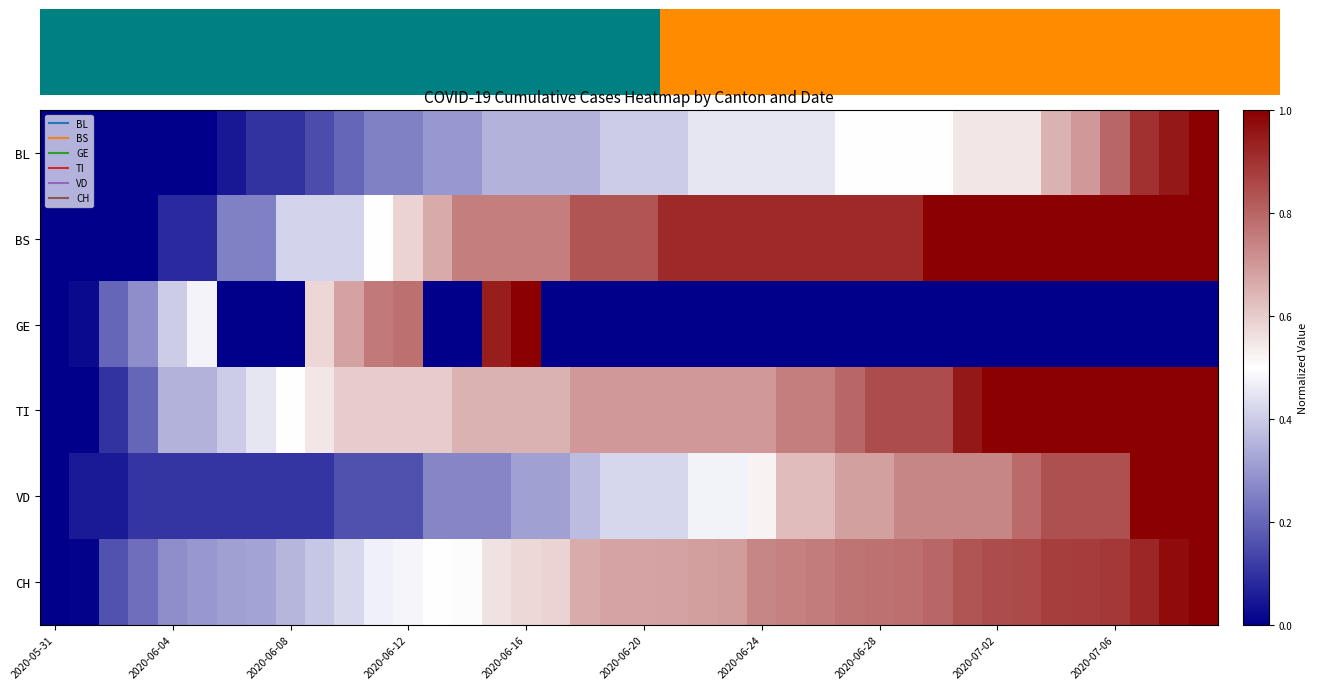

Count the number of categories in the chart.

40